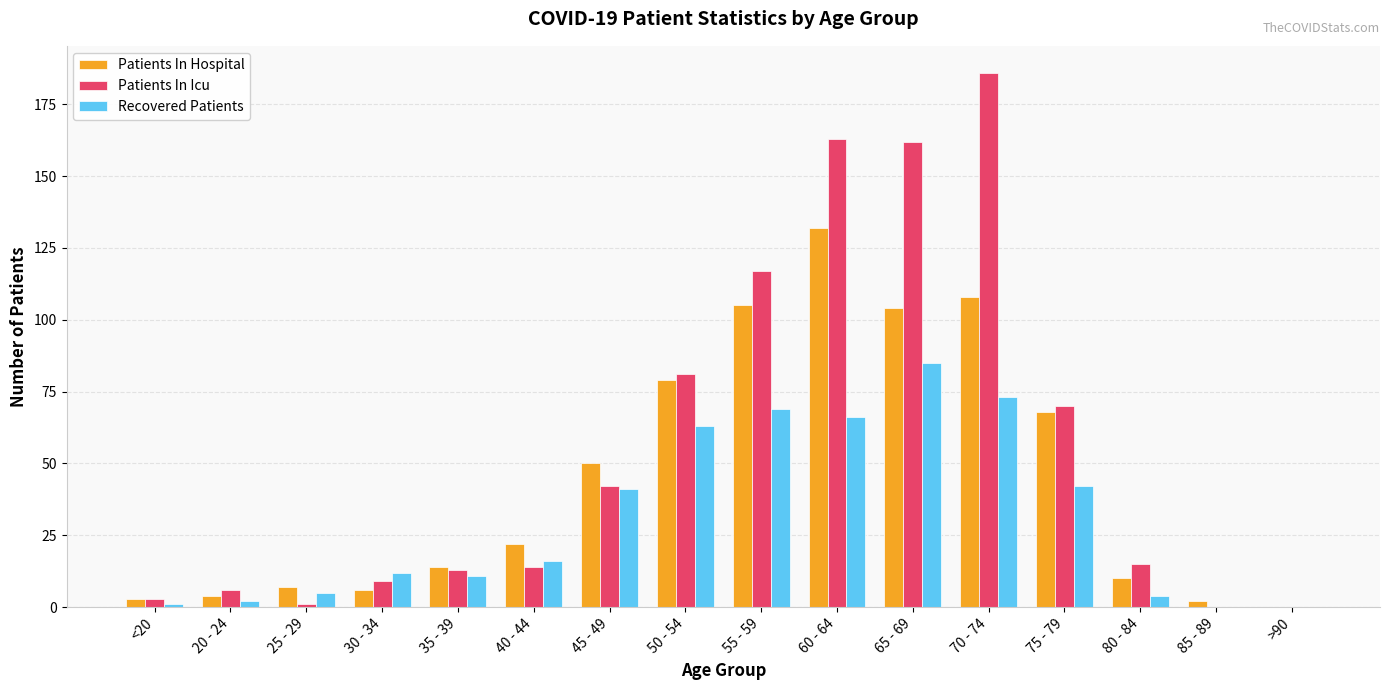

Are the bars grouped side by side (vs. stacked)?

Yes